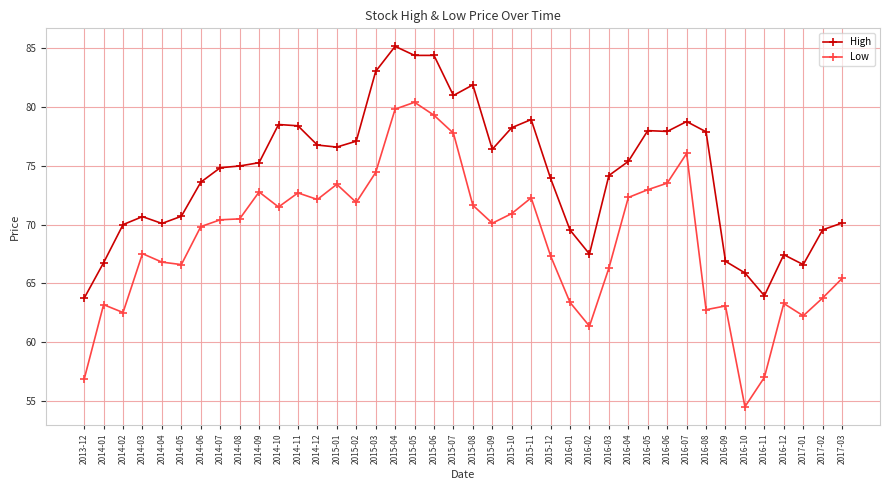

What is the sum of all High values?

2975.2